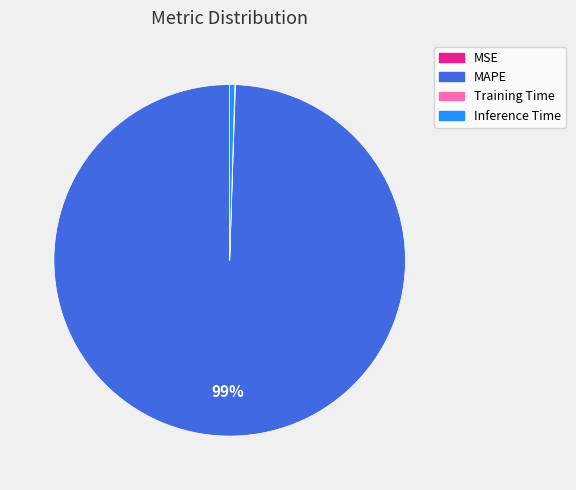

Which slice is the largest?

MAPE